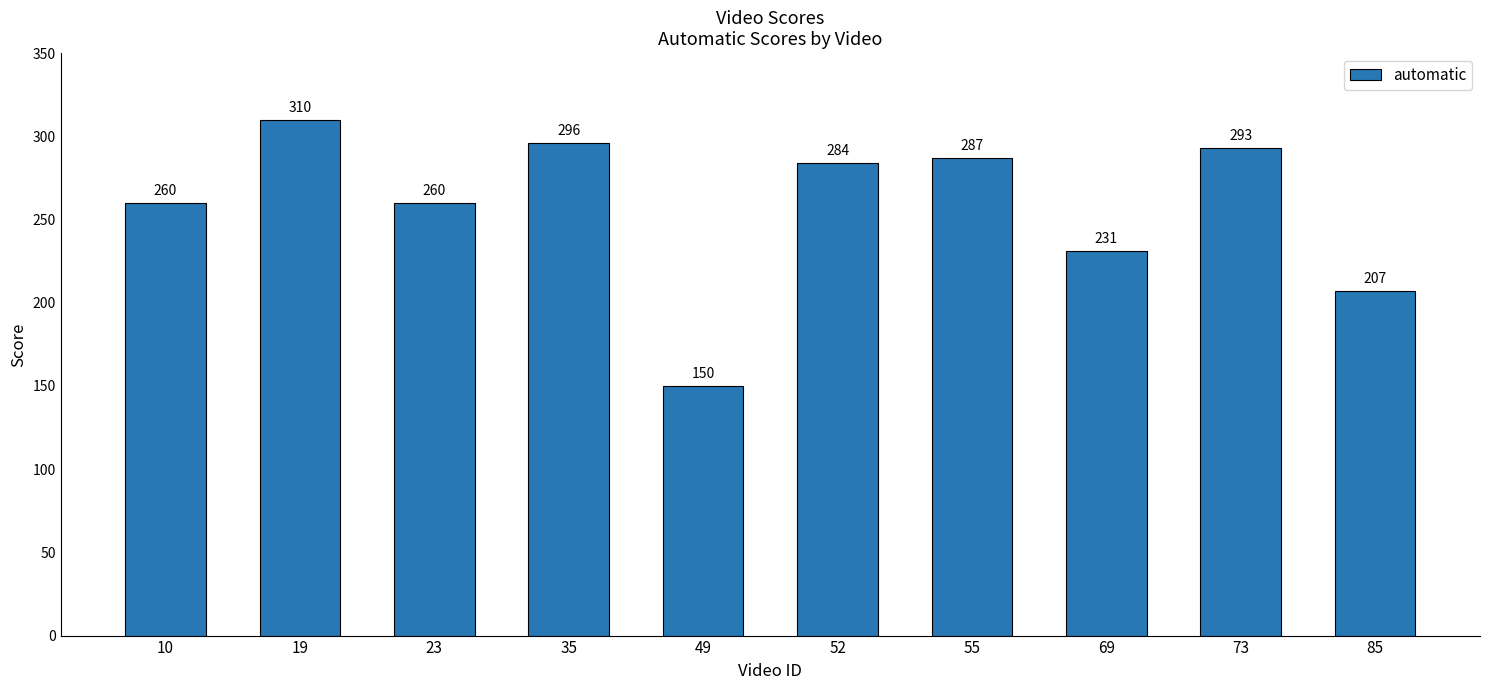

What is the difference between the second highest and second lowest values?

89